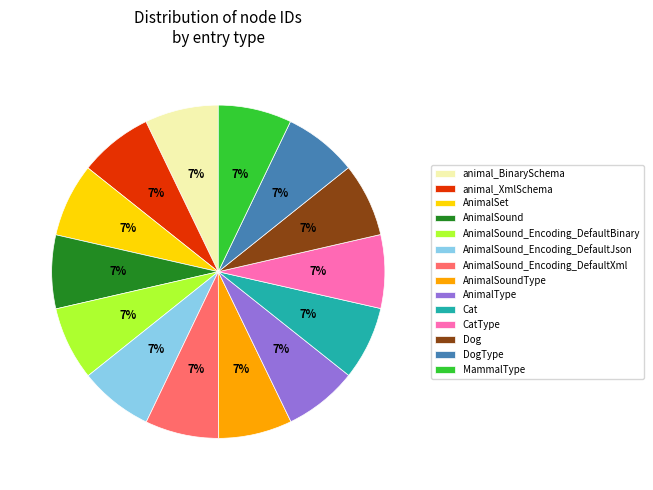

What is the ratio of the value at AnimalSound_Encoding_DefaultXml to the value at Cat?

1.0